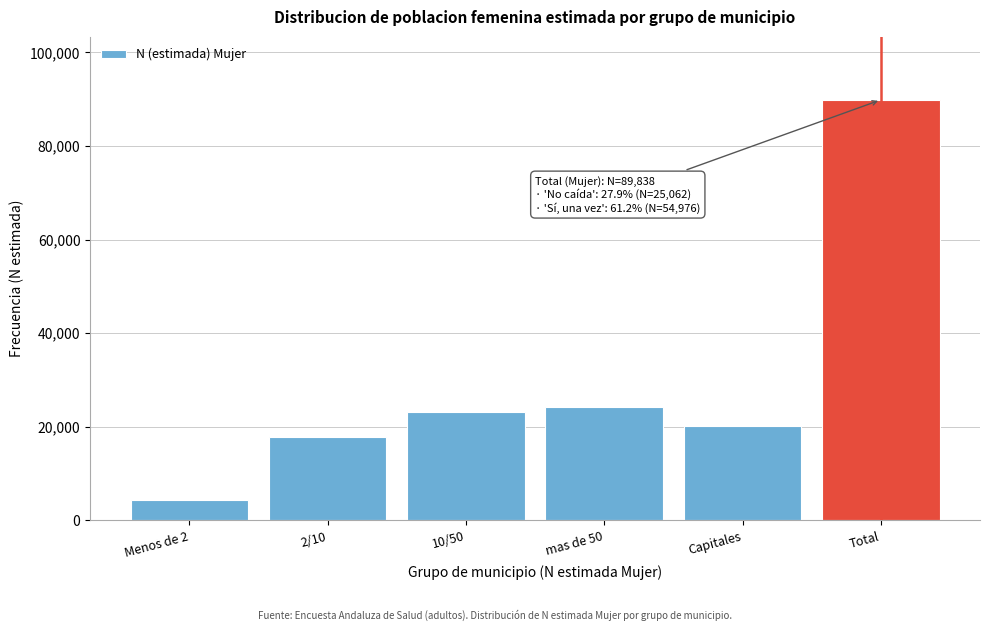

Reading right to left, extract all data points from this chart.

89838	20261	24313	23111	17754	4399